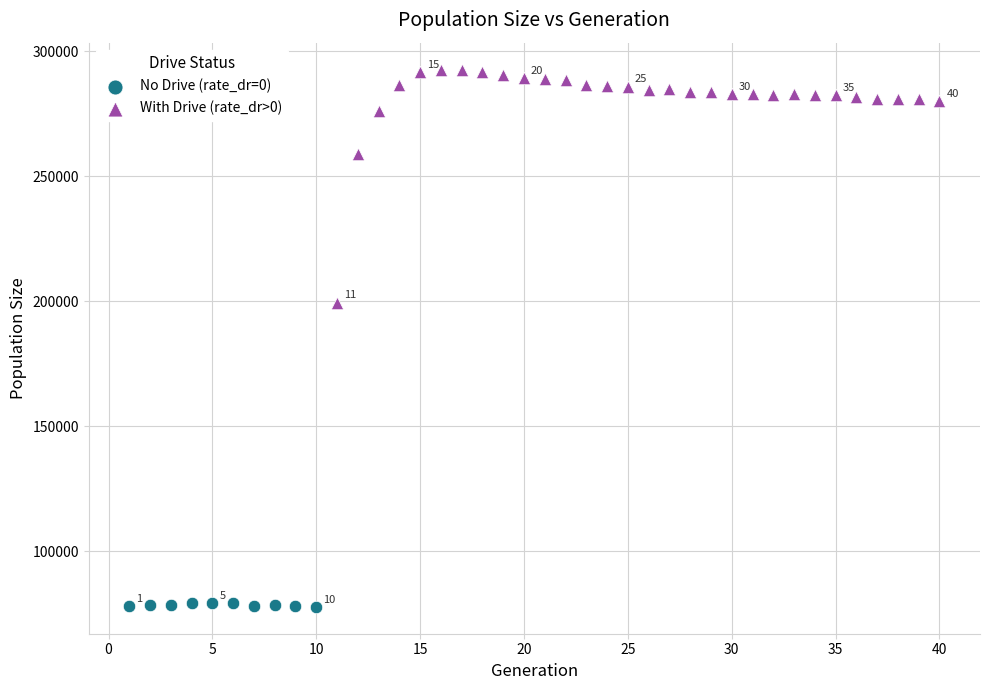

Which series contains the highest Y value?

With Drive (rate_dr>0)